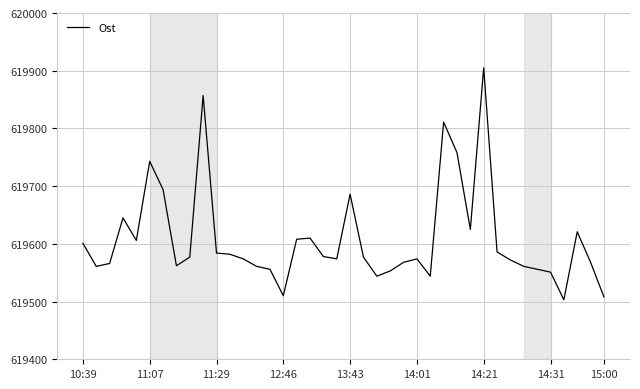

What is the greatest value displayed?

619905